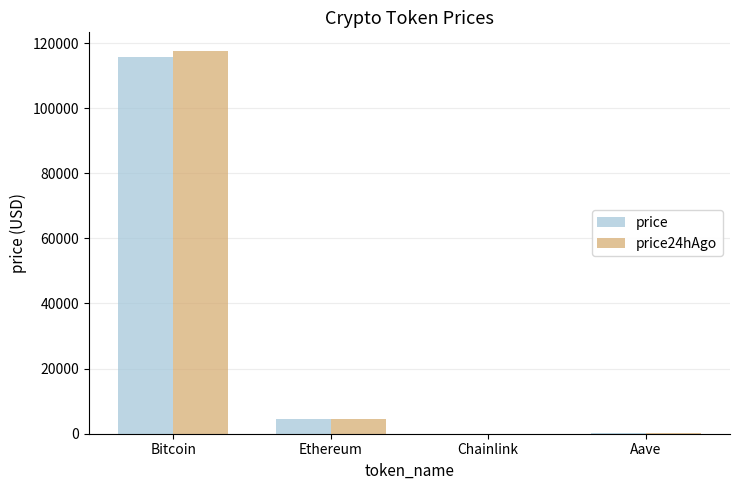

What is the sum of the price values at Ethereum and Bitcoin?

120217.8